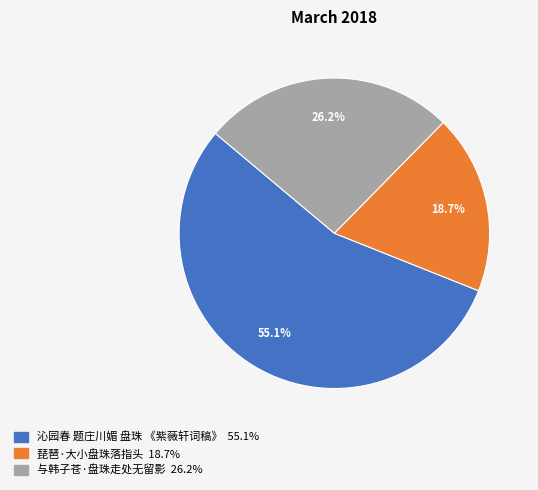

Is there any slice that represents more than half of the pie?

Yes